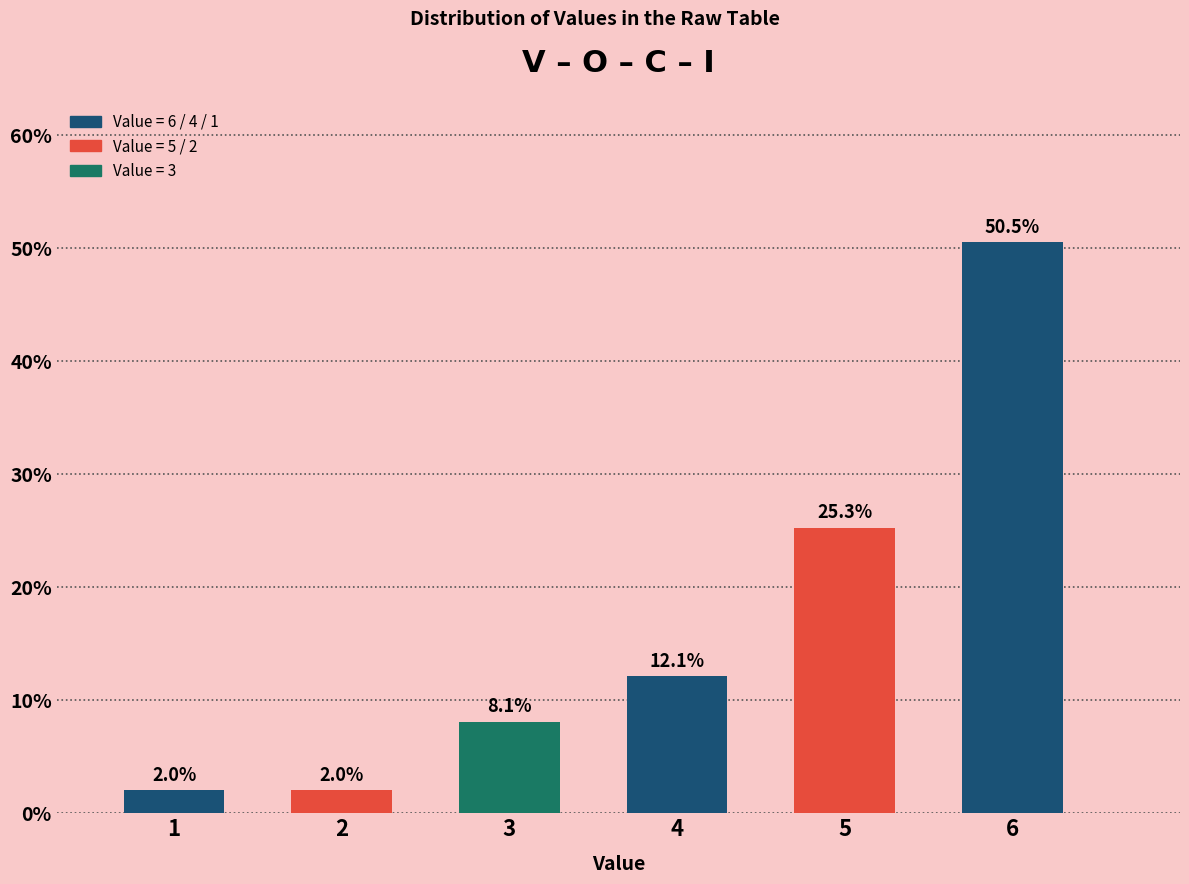

Reading left to right, extract all data points from this chart.

1=2.0	2=2.0	3=8.1	4=12.1	5=25.3	6=50.5